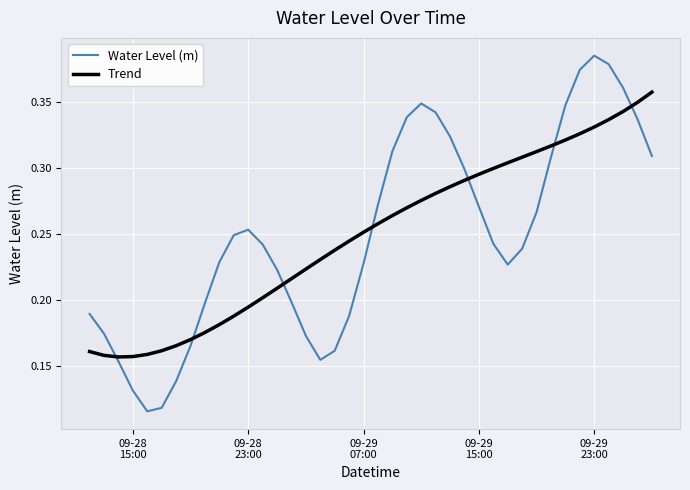

In Trend, how many points are lower than both neighbors (excluding endpoints)?

1